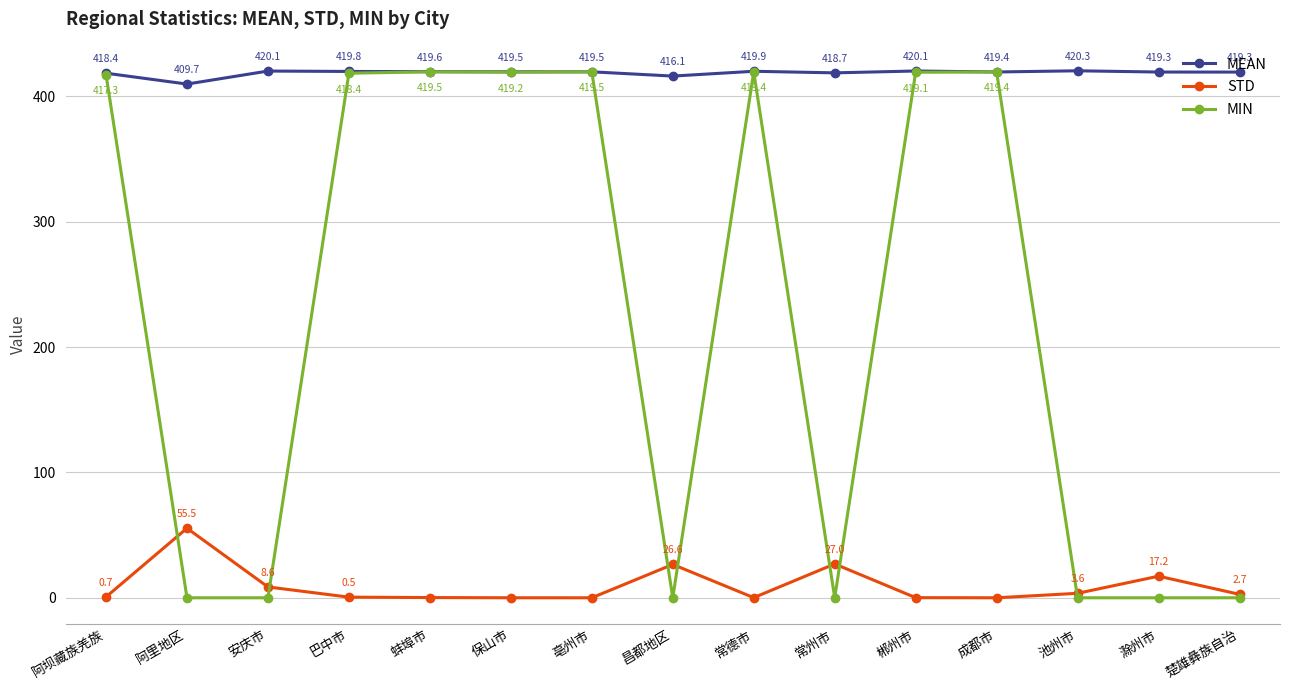

Count the number of data series in this chart.

3